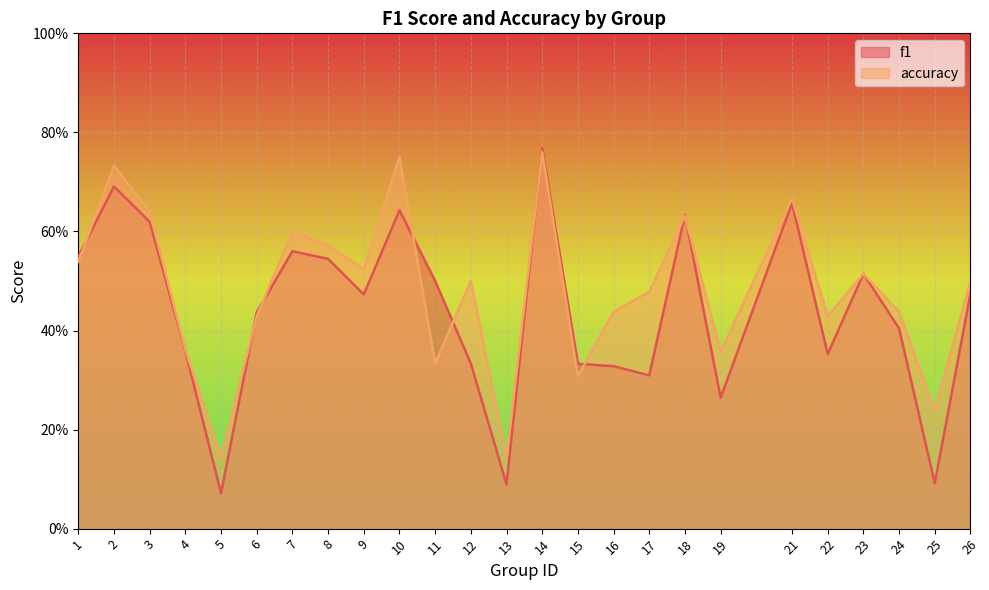

At 13, list the series in order from largest to smallest.

accuracy, f1